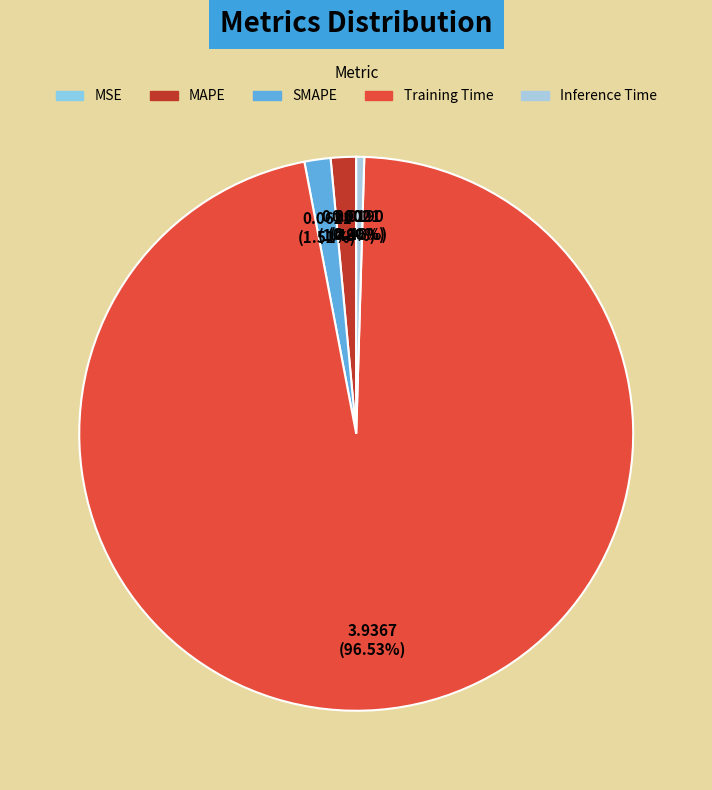

How many segments does this pie chart have?

5